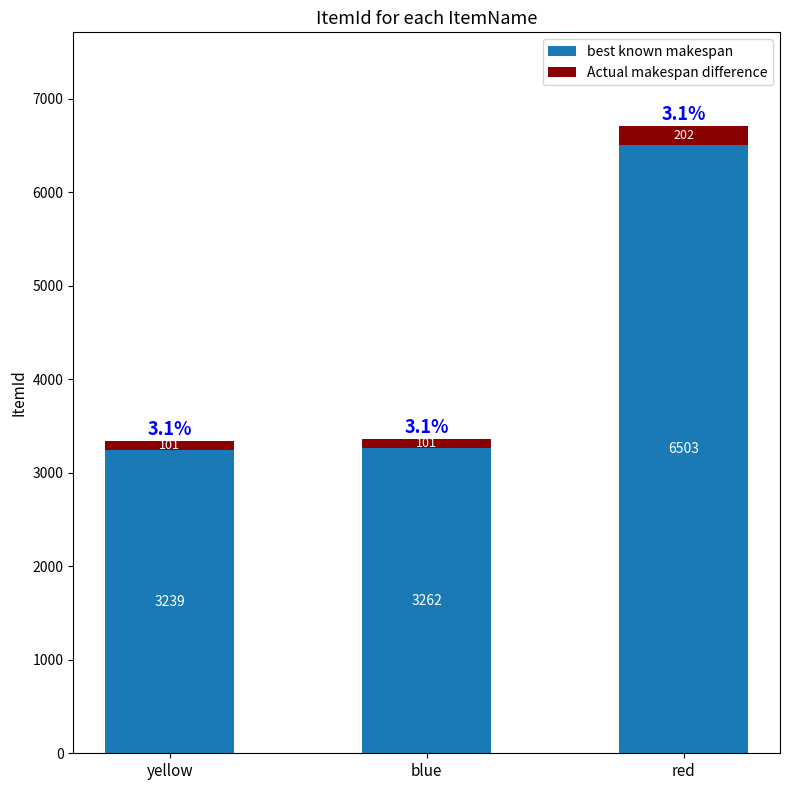

What is the minimum value for best known makespan?

3239